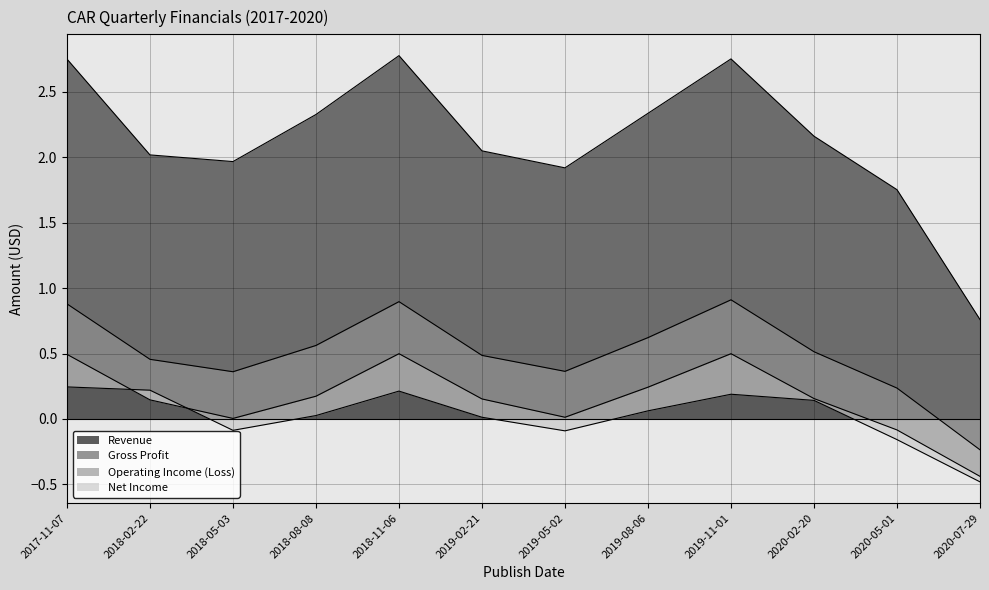

What is the sum of all Operating Income (Loss) values?

1.9